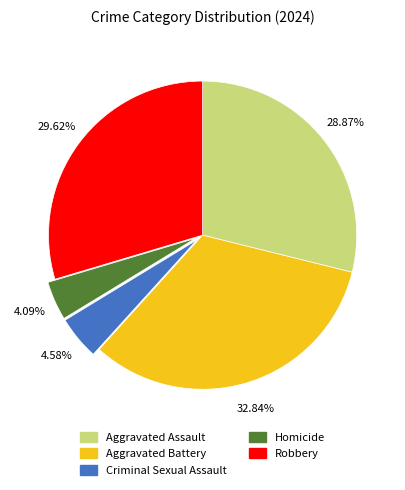

Does any single category account for the majority?

No